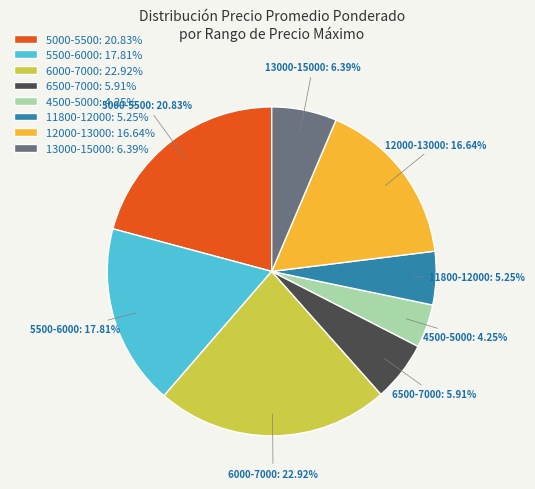

To the nearest percent, what is the average slice percentage?

12%